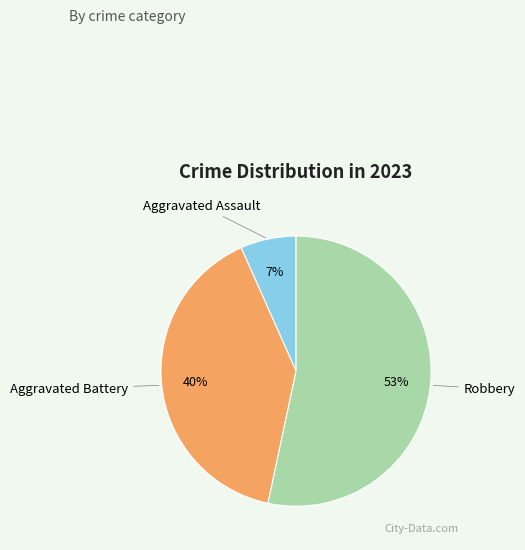

Is there any slice that represents more than half of the pie?

Yes